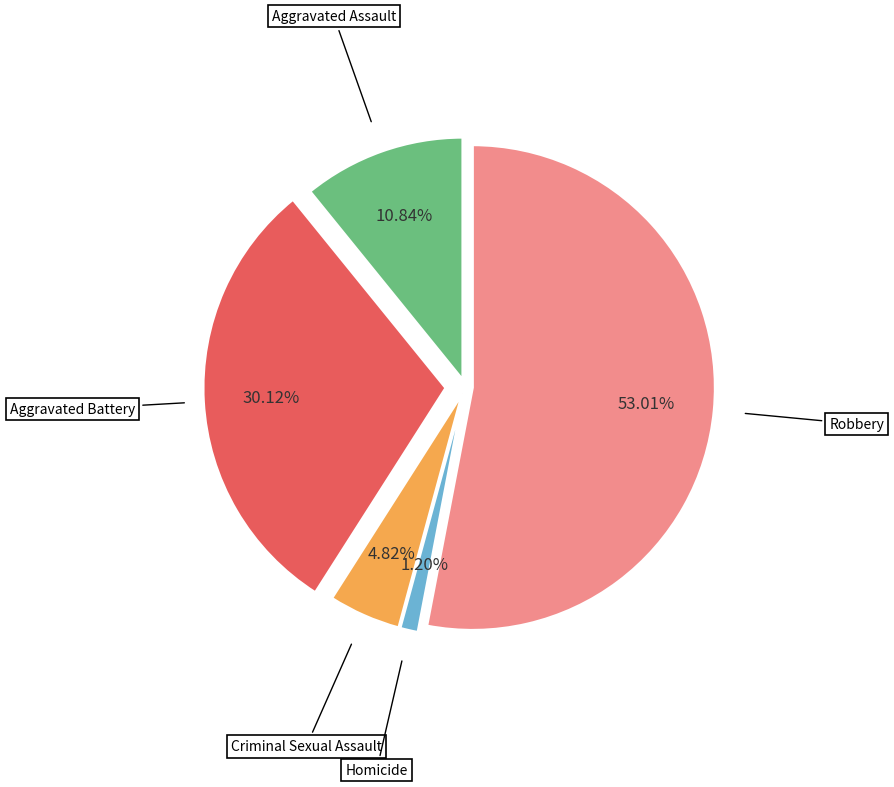

The Aggravated Battery slice represents 30% of the pie. True or false?

True